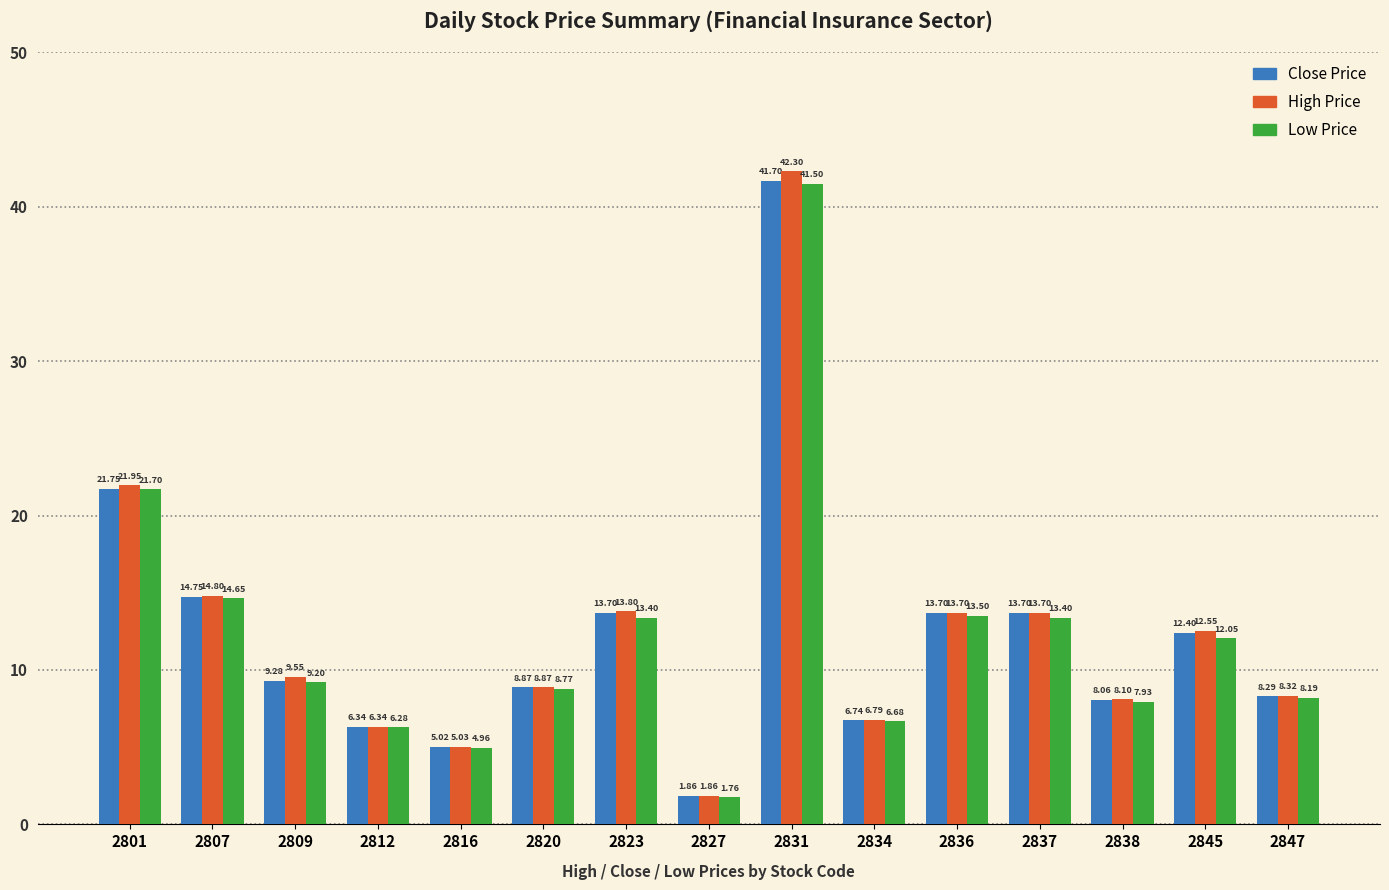

Which series changed the most between 2837 and 2847?

Close Price